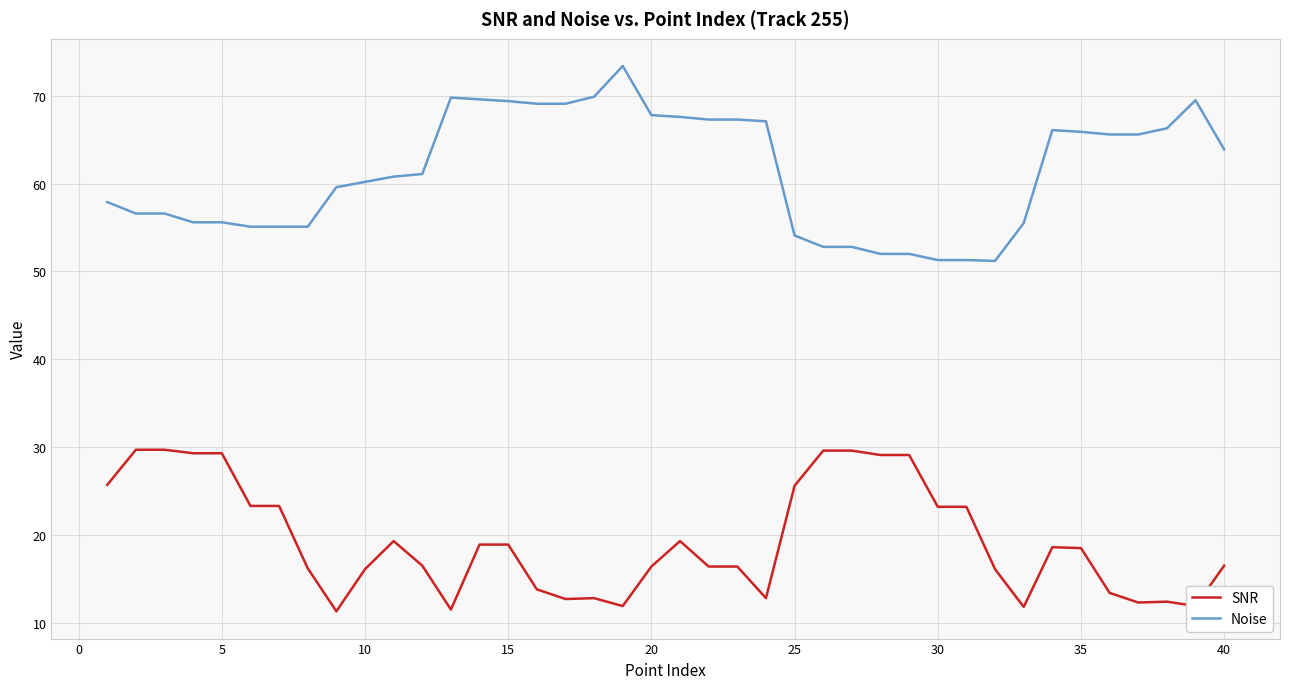

What is the difference between the maximum and minimum values in the SNR series?

18.4